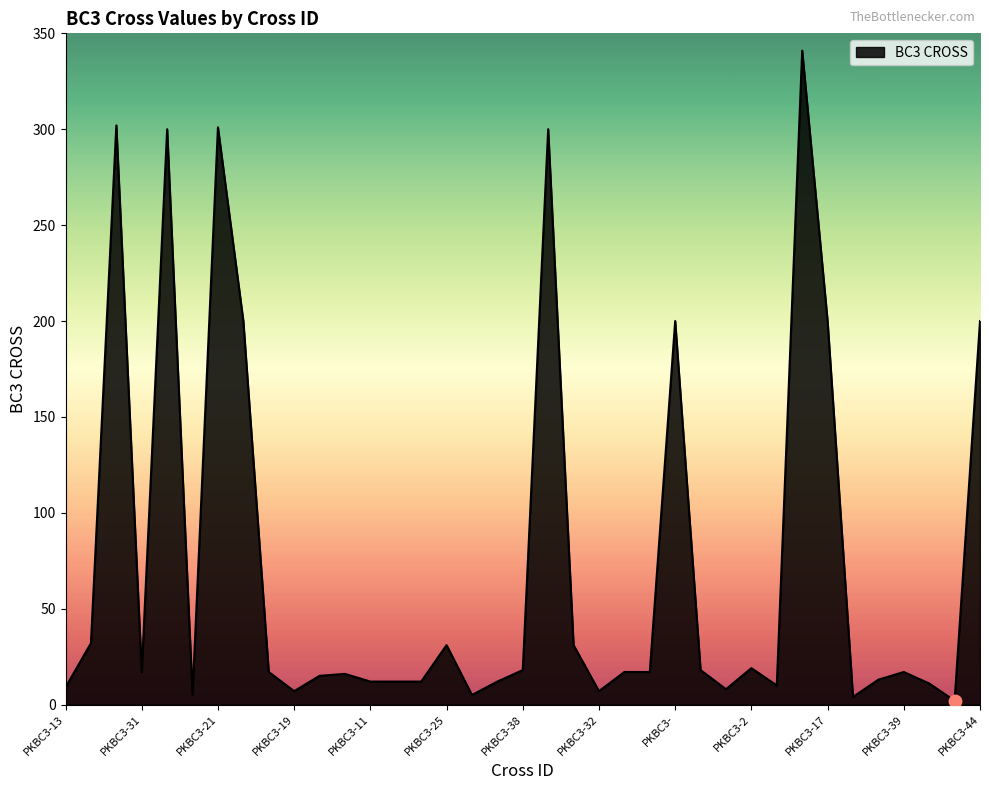

What is the maximum value shown in the chart?

341